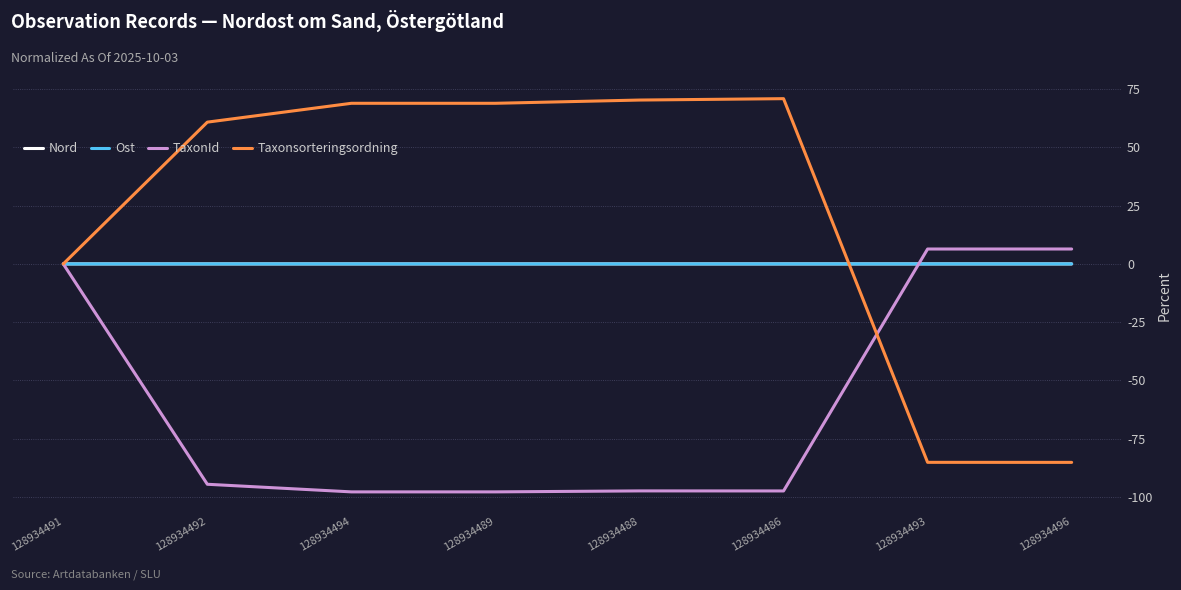

Between 128934488 and 128934496, which series saw the biggest shift?

Taxonsorteringsordning